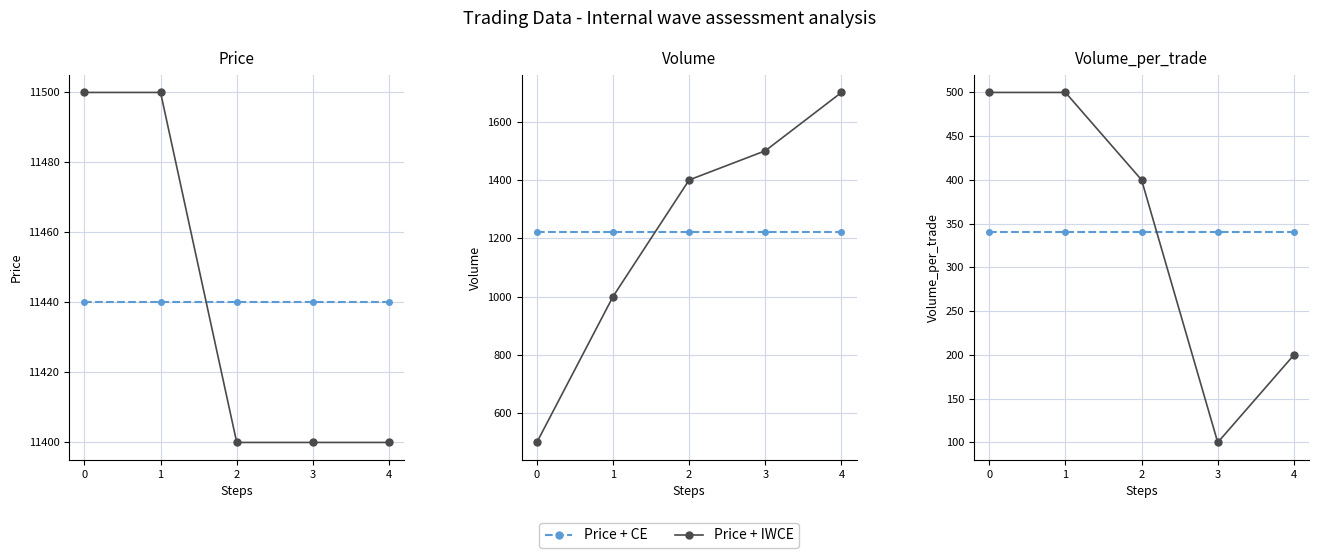

At which label does Price + IWCE reach its minimum?

2